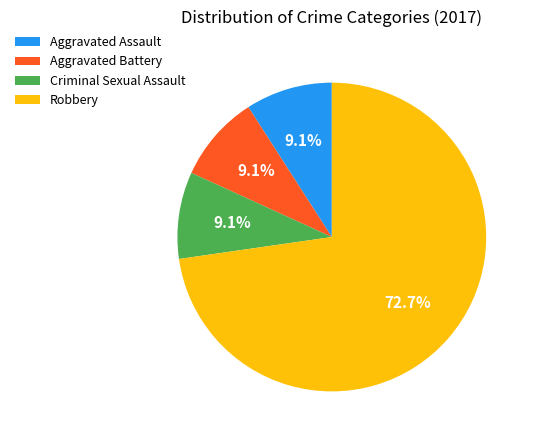

Between Aggravated Battery and Robbery, which is larger?

Robbery